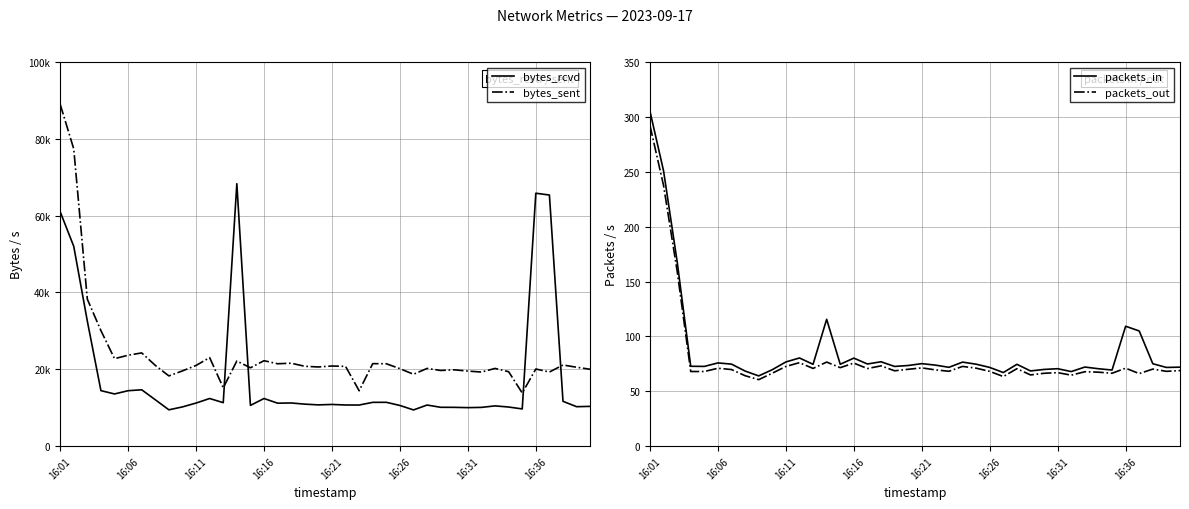

What is the maximum value shown in the chart?

89020.3